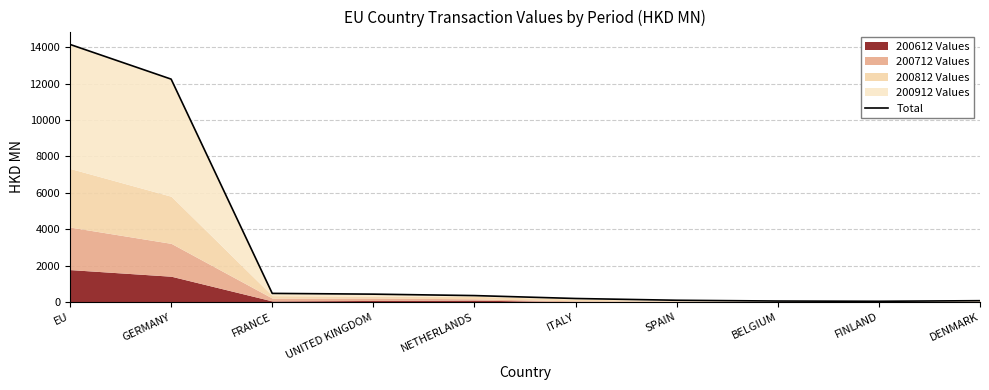

List the labels in order of value, smallest first.

FINLAND, BELGIUM, DENMARK, SPAIN, ITALY, NETHERLANDS, UNITED KINGDOM, FRANCE, GERMANY, EU